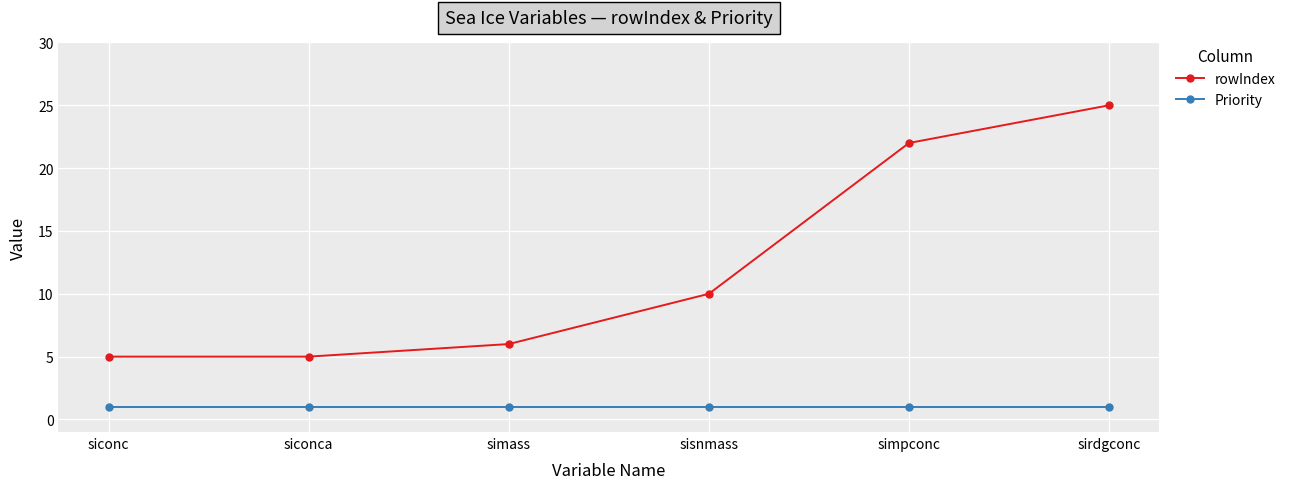

What value does the Priority series have at siconc?

1